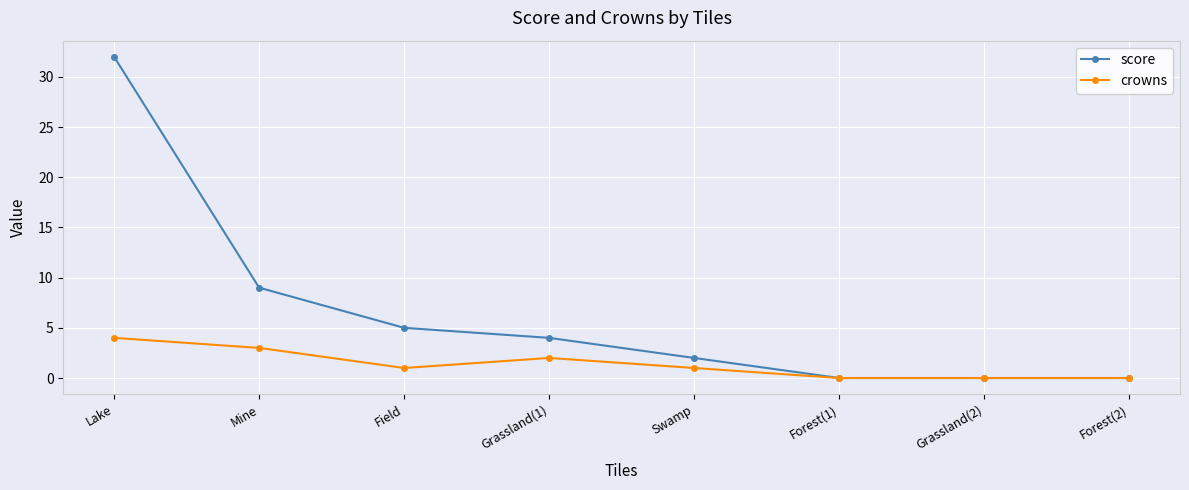

What position from the right is Forest(1)?

3